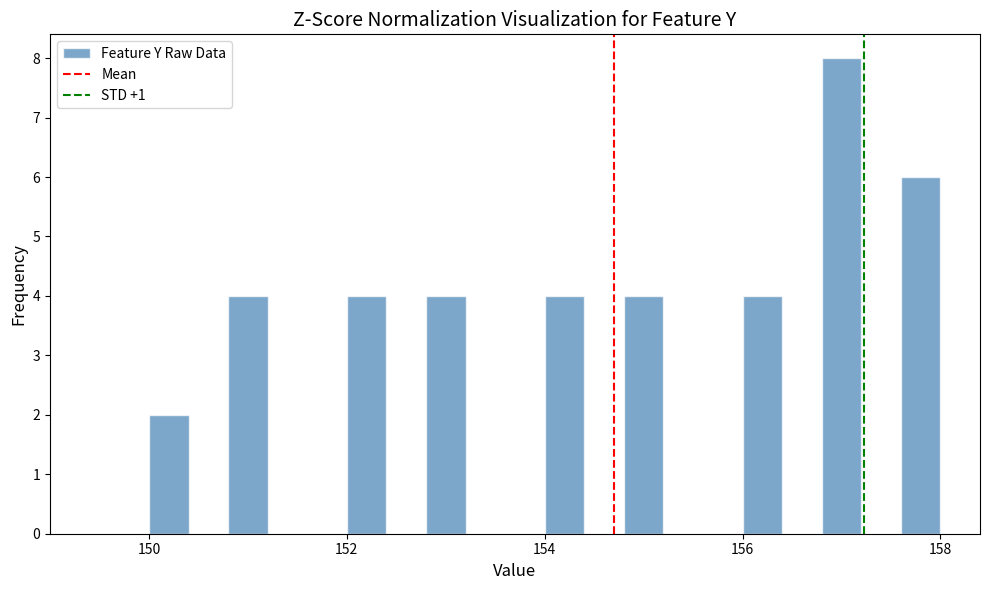

Read against the x-axis, roughly where is the centre of the tallest bar?

157.0